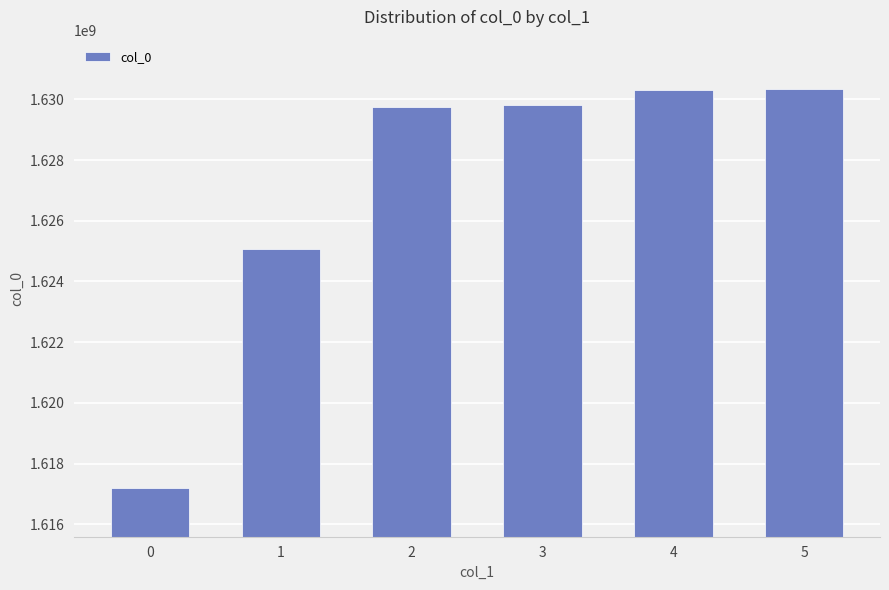

What is the difference between the second highest and second lowest values?

5216545